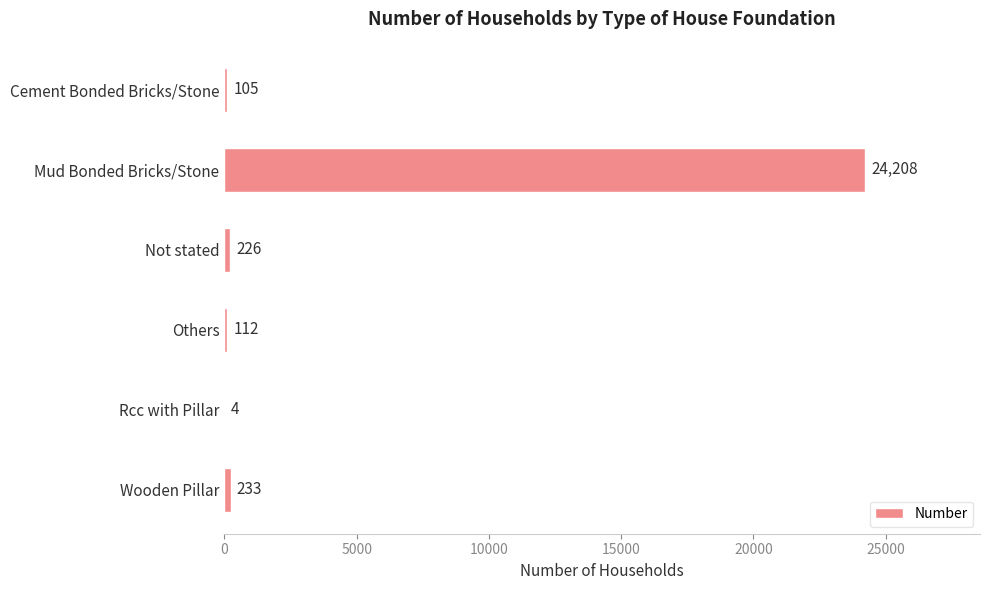

The value at Wooden Pillar is 233. True or false?

True